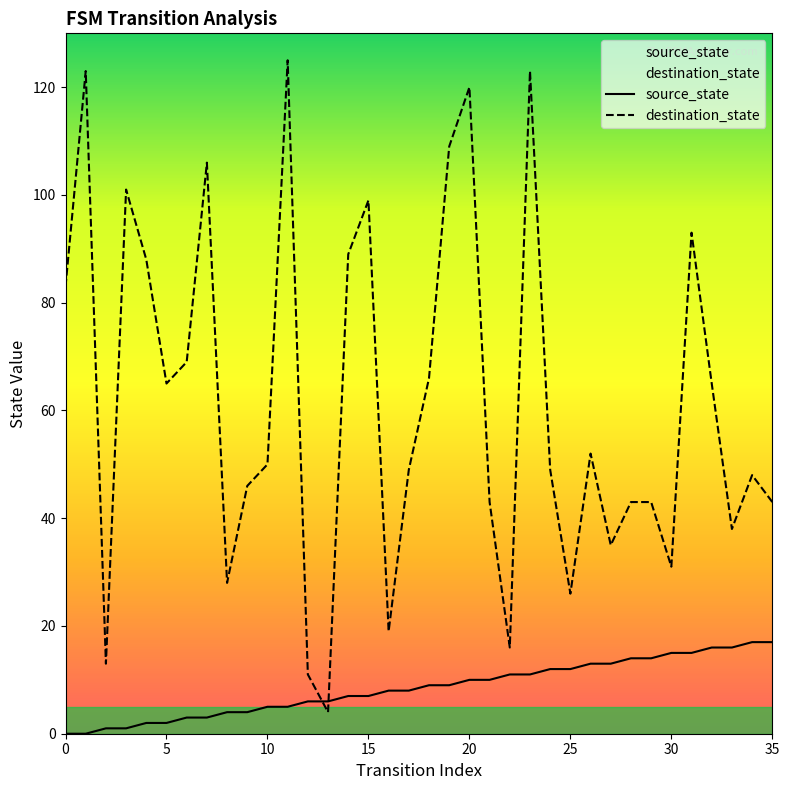

True or false: source_state has more than 1 points higher than both neighbors.

False